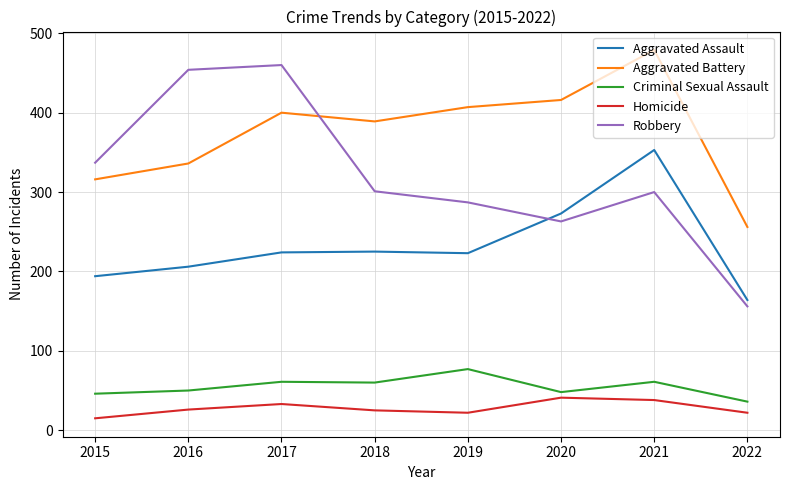

True or false: Aggravated Assault has a value of 223 at 2019.

True